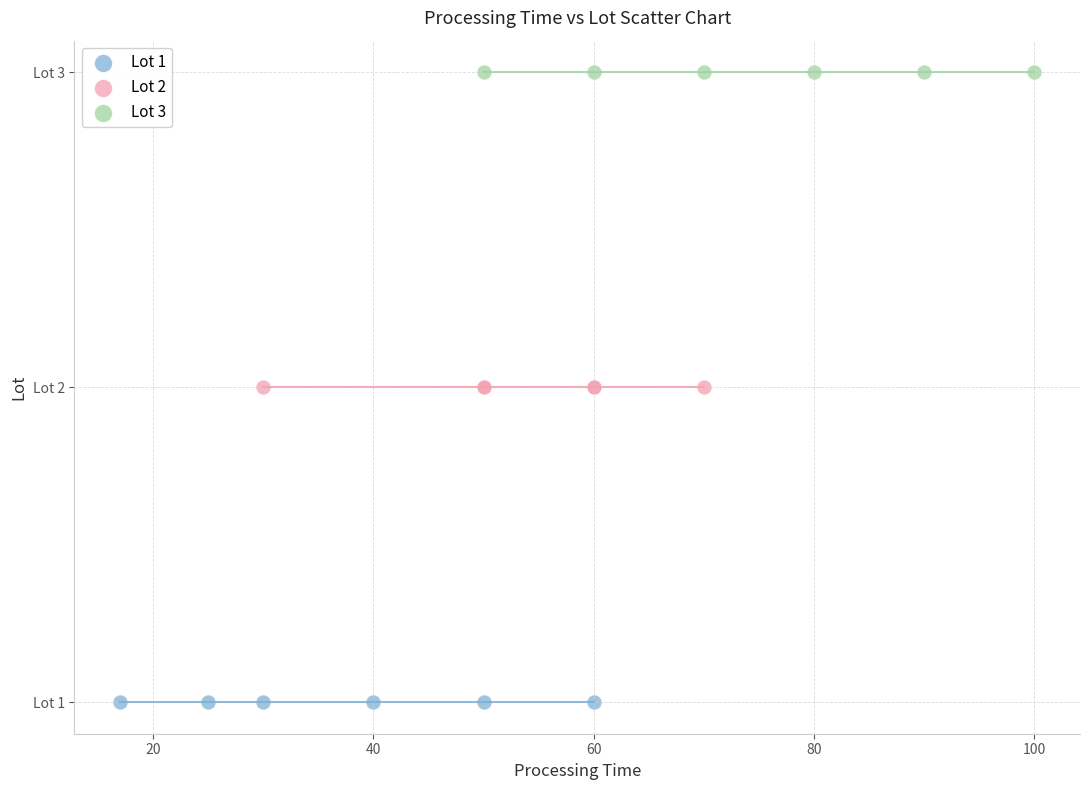

What are all the series names shown in the legend?

Lot 1, Lot 2, Lot 3